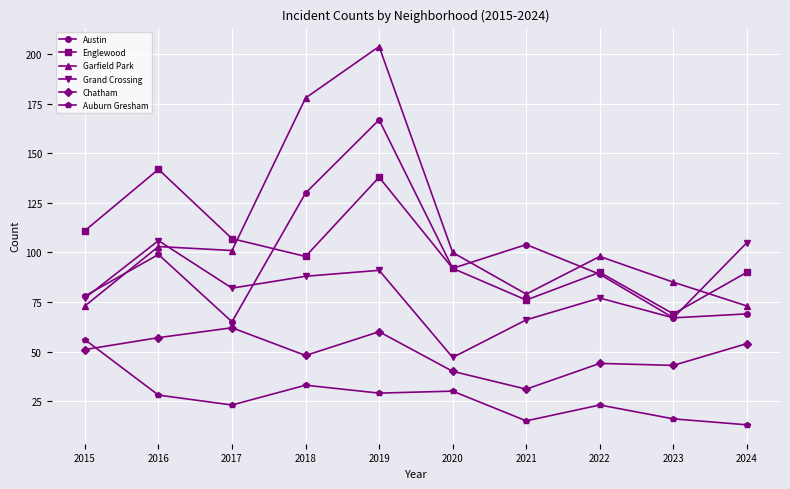

What is the average value of the Austin series?

96